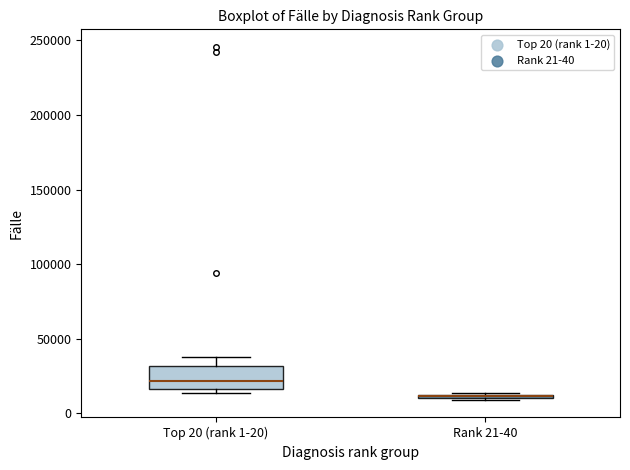

Where is the lower edge of the box for Top 20 (rank 1-20) on the y-axis? The values are not printed on the chart, so give them approximately, as read against the axis.

15000